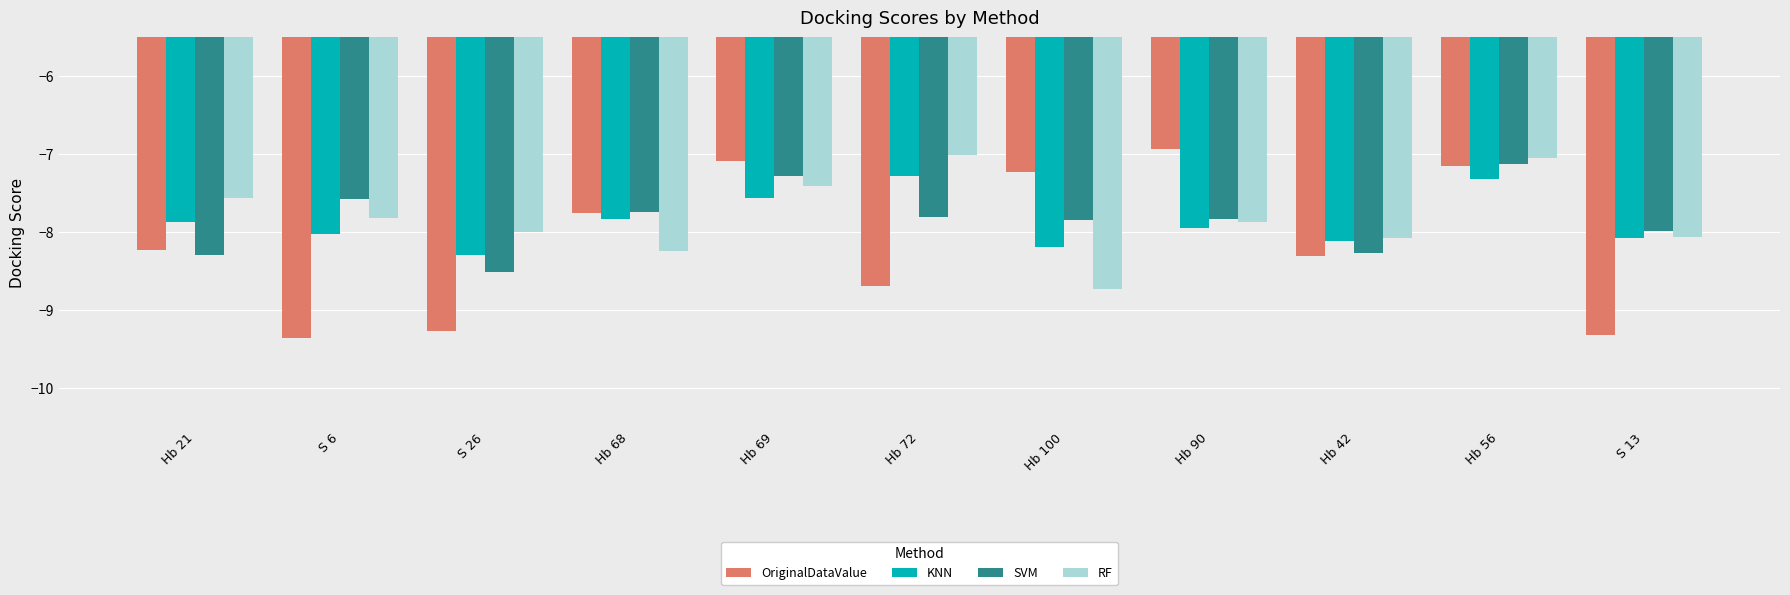

True or false: OriginalDataValue has a value of -3.0 at S 13.

False